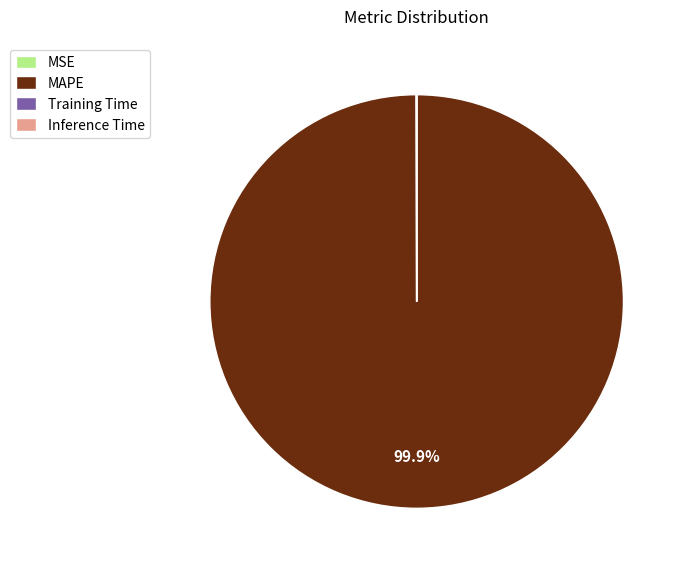

Is MAPE the majority of the pie?

Yes